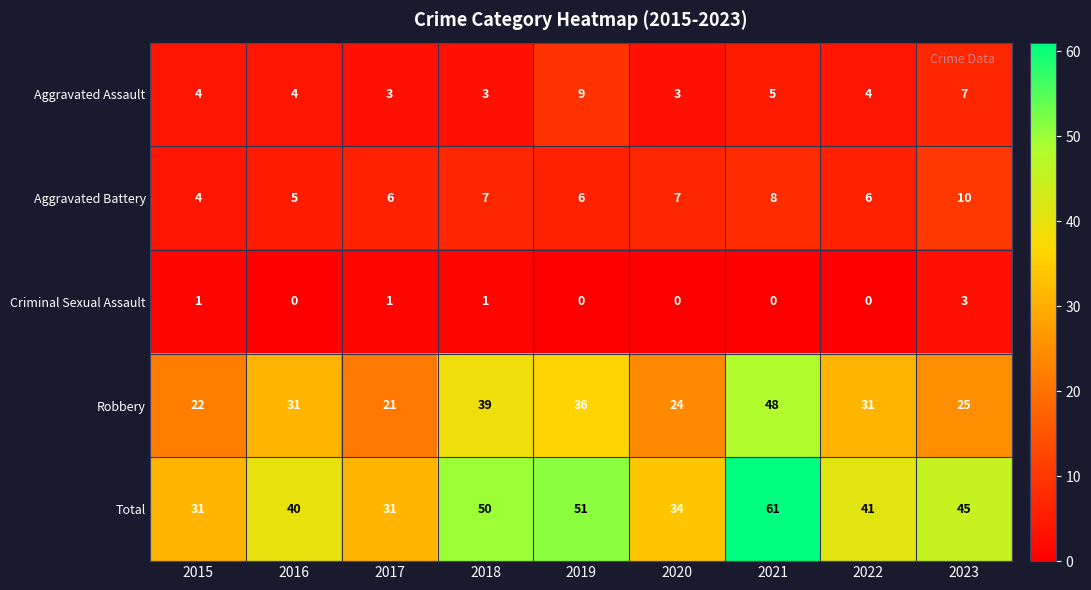

What value does the Total series have at 2016, to the nearest 5?

40